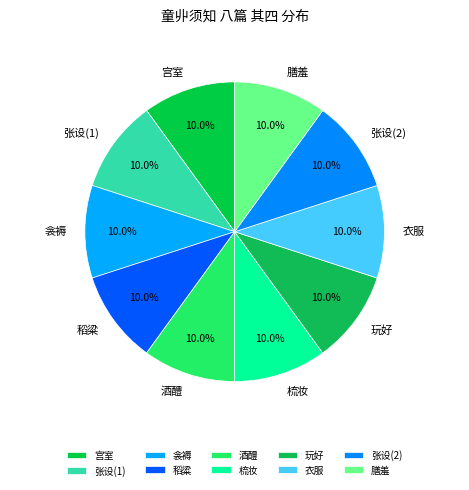

Combined, what portion of the pie is 膳羞 and 衣服?

20.0%